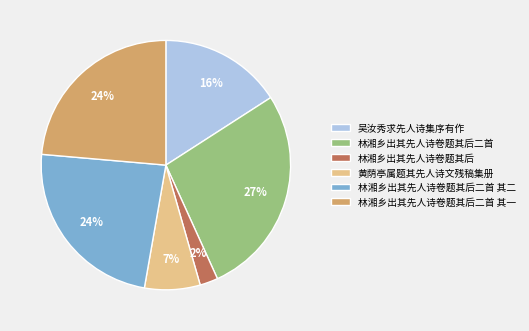

Combined, do 林湘乡出其先人诗卷题其后二首 其一 and 黄荫亭属题其先人诗文残稿集册 account for over 50%?

No